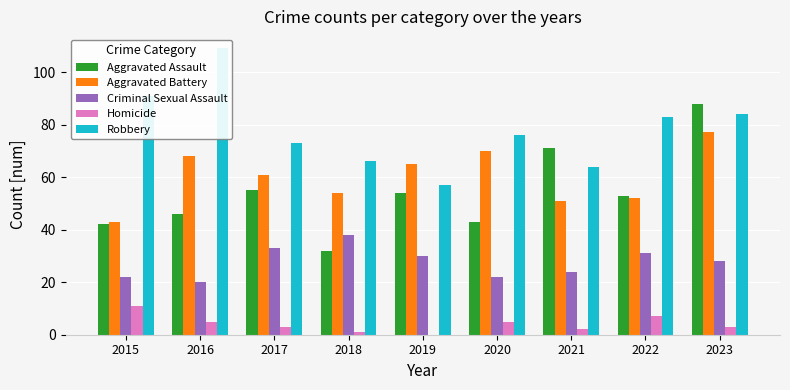

List the labels in order of Aggravated Battery value, largest first.

2023, 2020, 2016, 2019, 2017, 2018, 2022, 2021, 2015